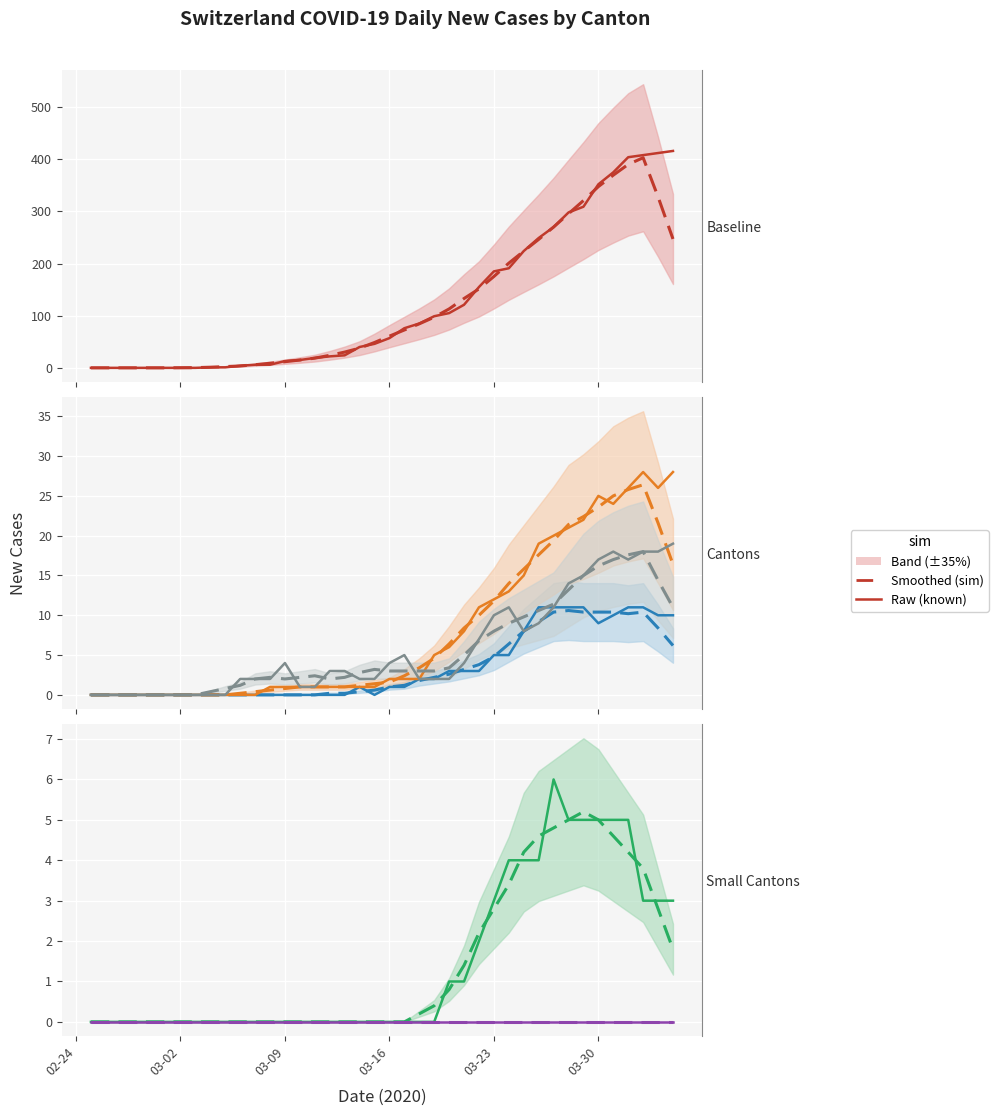

Which category has the lowest value across all series?

02-24